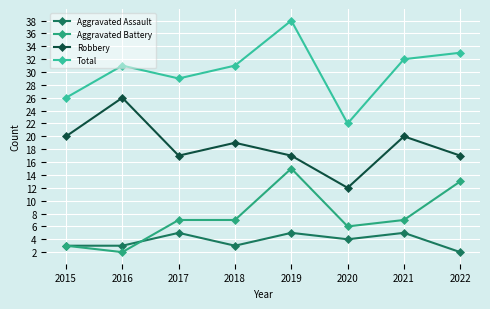

At which category does Robbery reach its first local valley?

2017